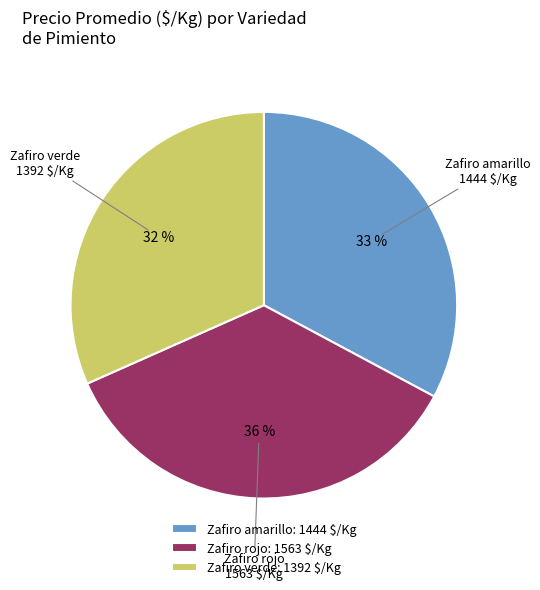

What is the ratio of the value at Zafiro verde to the value at Zafiro amarillo?

1.0